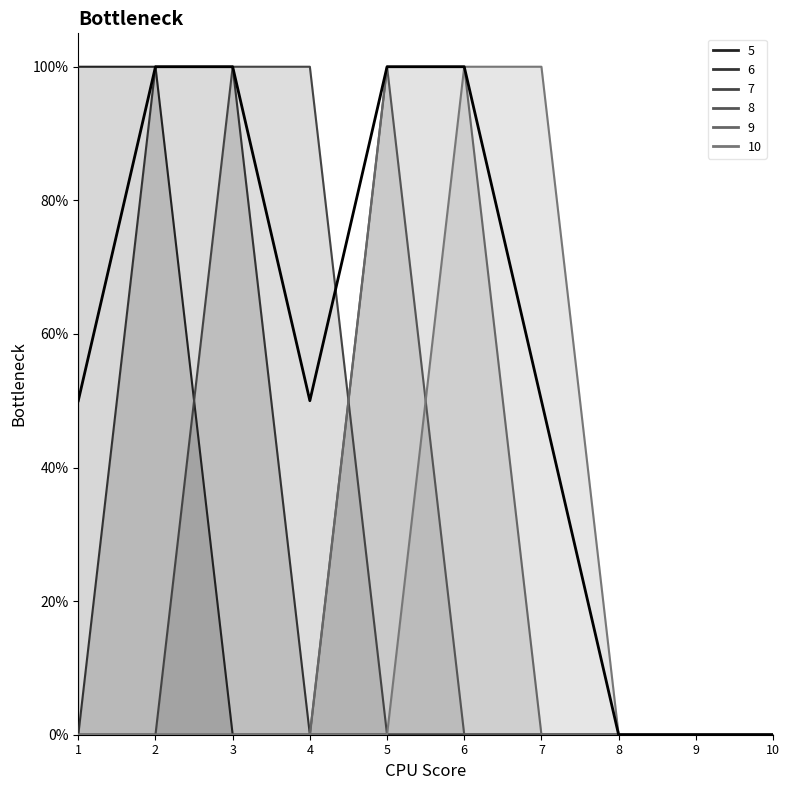

List the labels in order of value, largest first.

2, 3, 5, 6, 1, 4, 7, 8, 9, 10